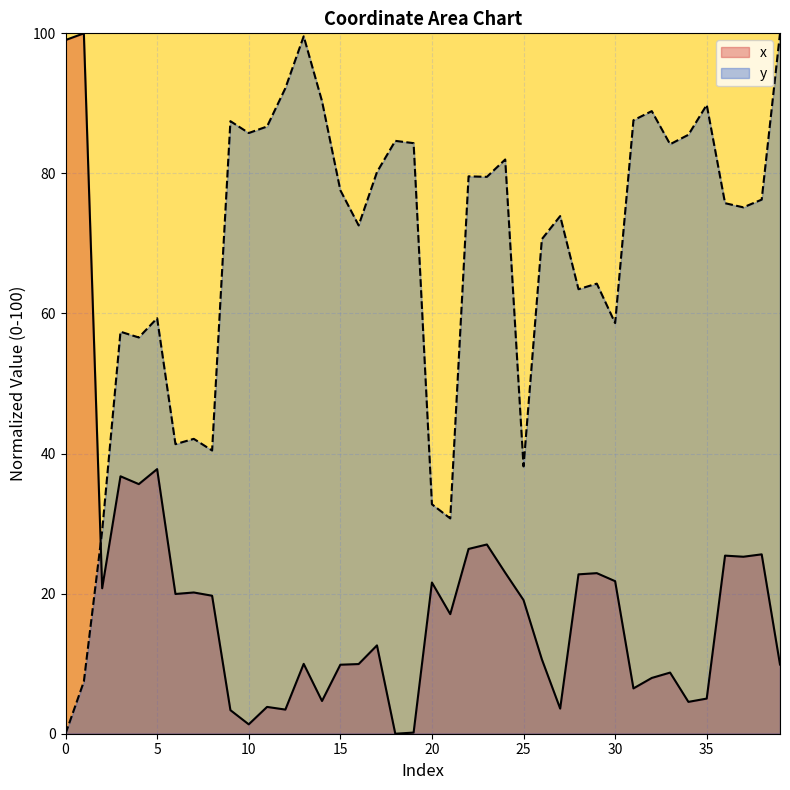

Rank the series by their average value, from lowest to highest.

x, y